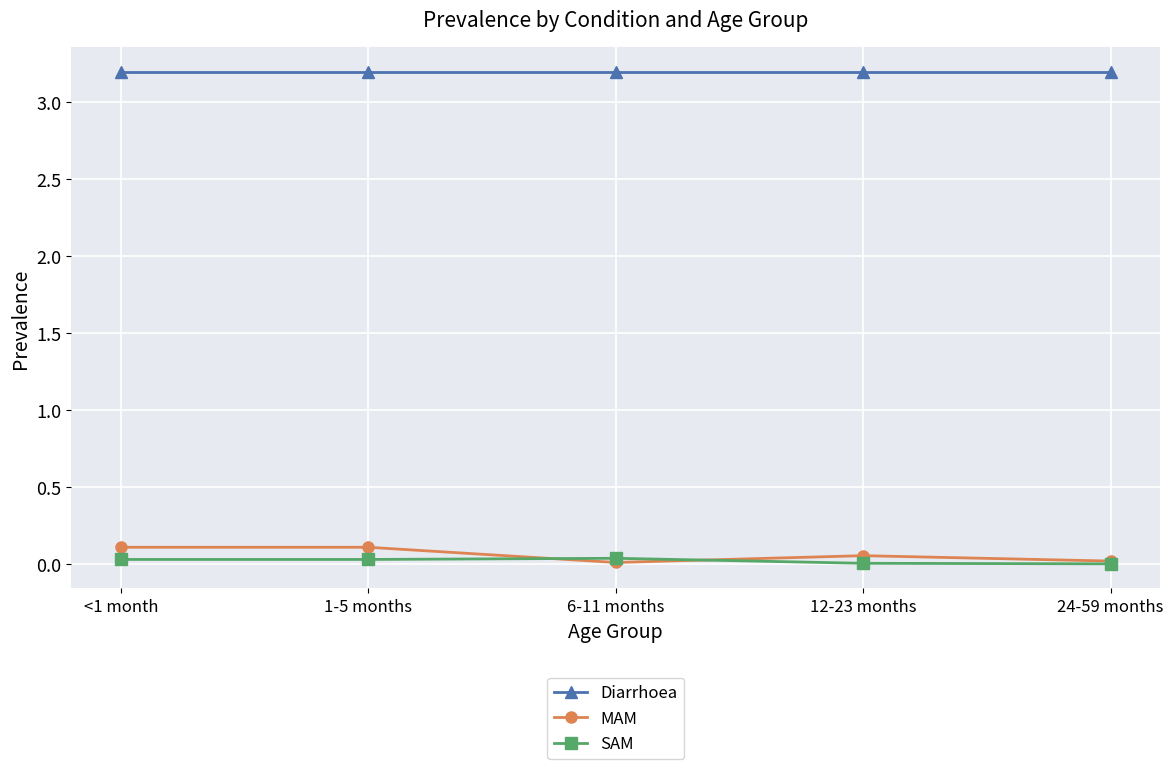

What is the sum of the Diarrhoea values at 6-11 months and 12-23 months?

6.4